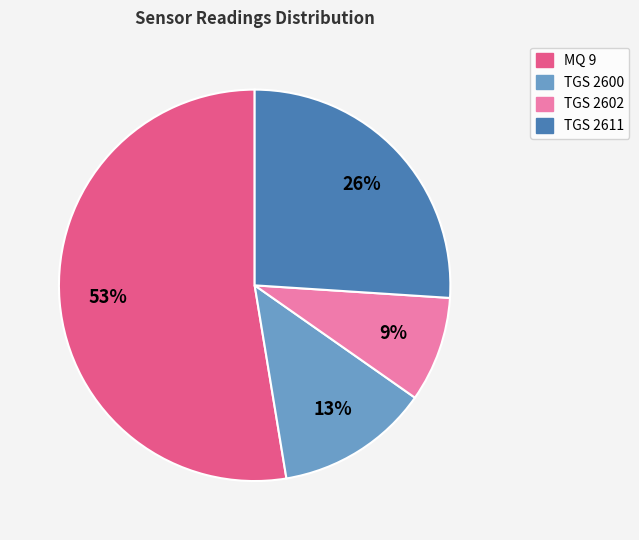

To the nearest percent, what portion does TGS 2600 represent?

13%